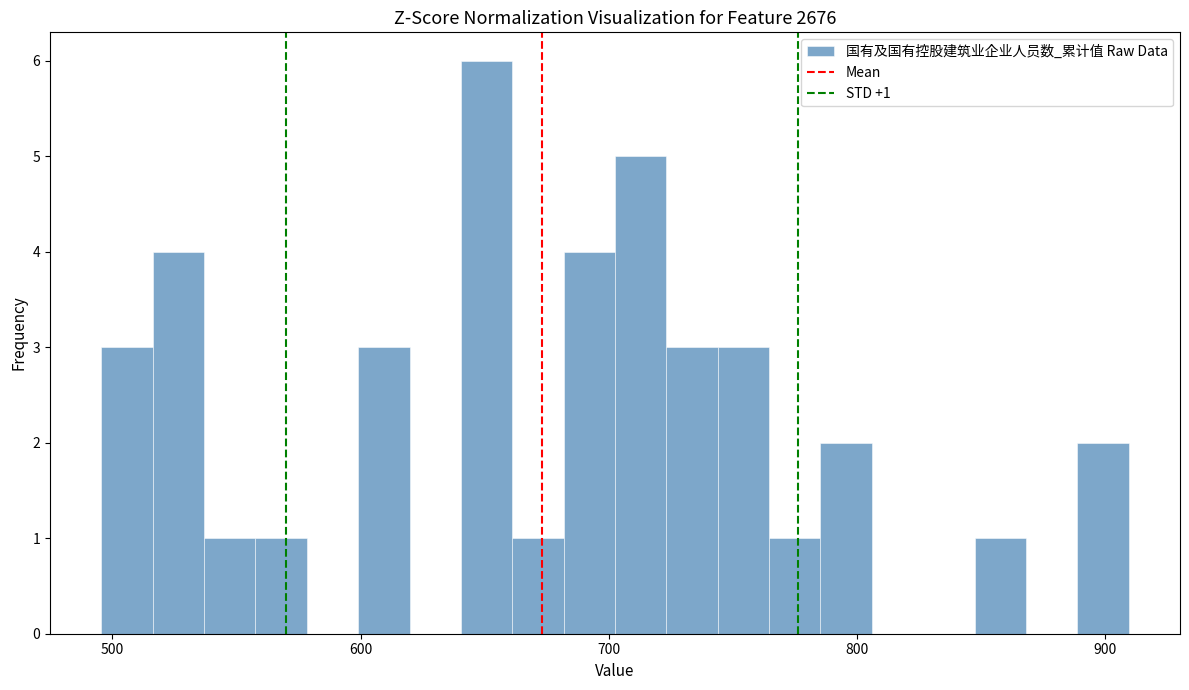

Read against the x-axis, roughly where is the centre of the tallest bar?

650